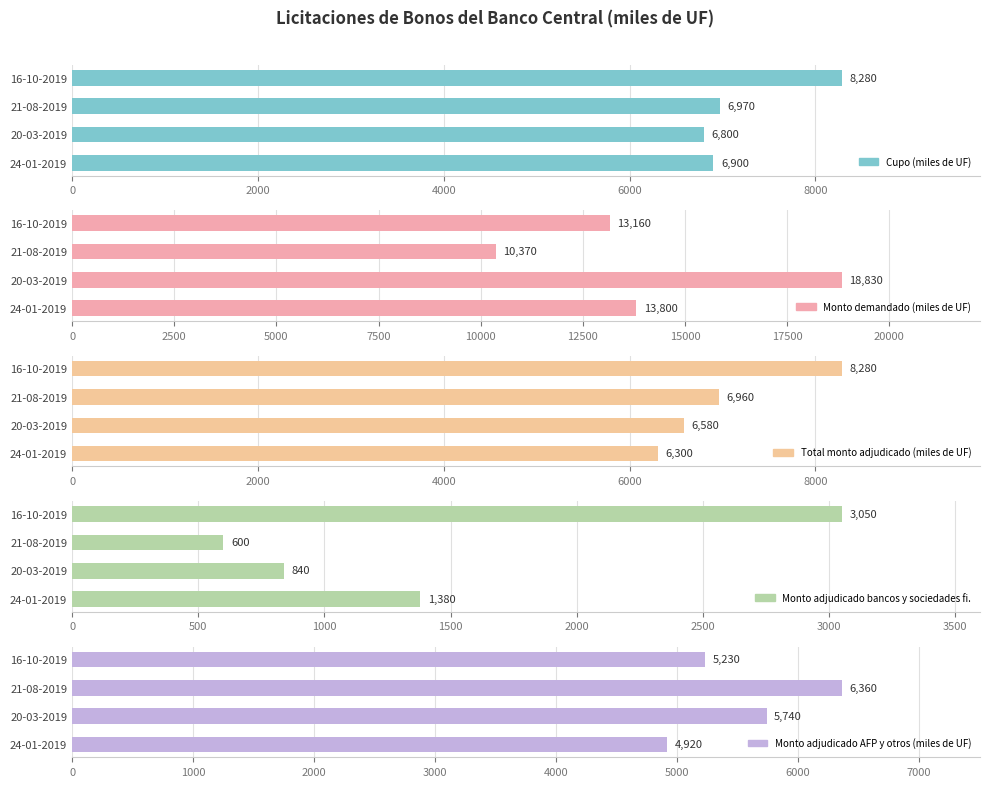

What are all the series names shown in the legend?

Cupo (miles de UF), Monto demandado (miles de UF), Total monto adjudicado (miles de UF), Monto adjudicado bancos y sociedades fi., Monto adjudicado AFP y otros (miles de UF)